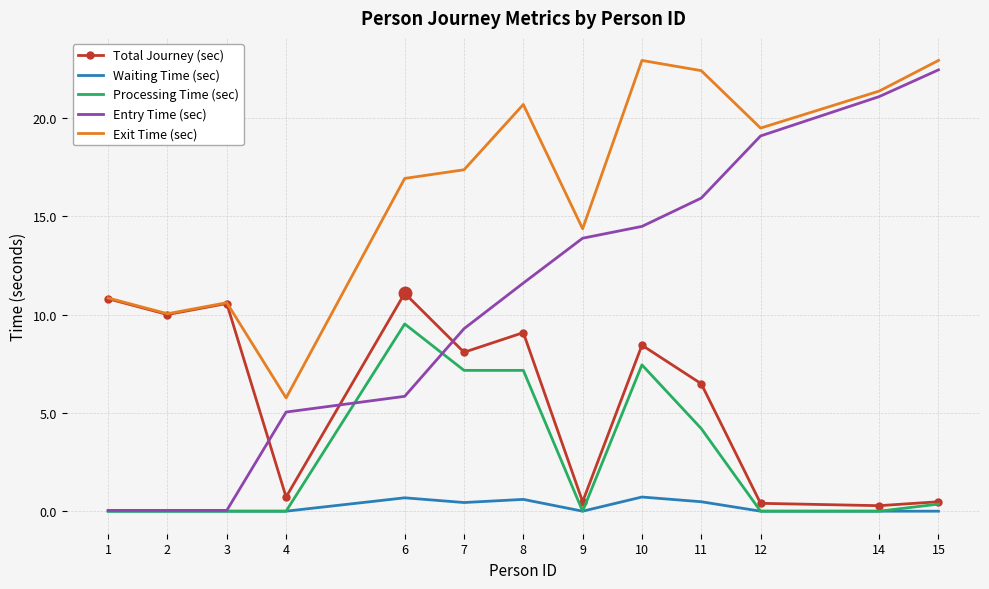

What is the difference between the Waiting Time (sec) values at 8 and 7?

0.2